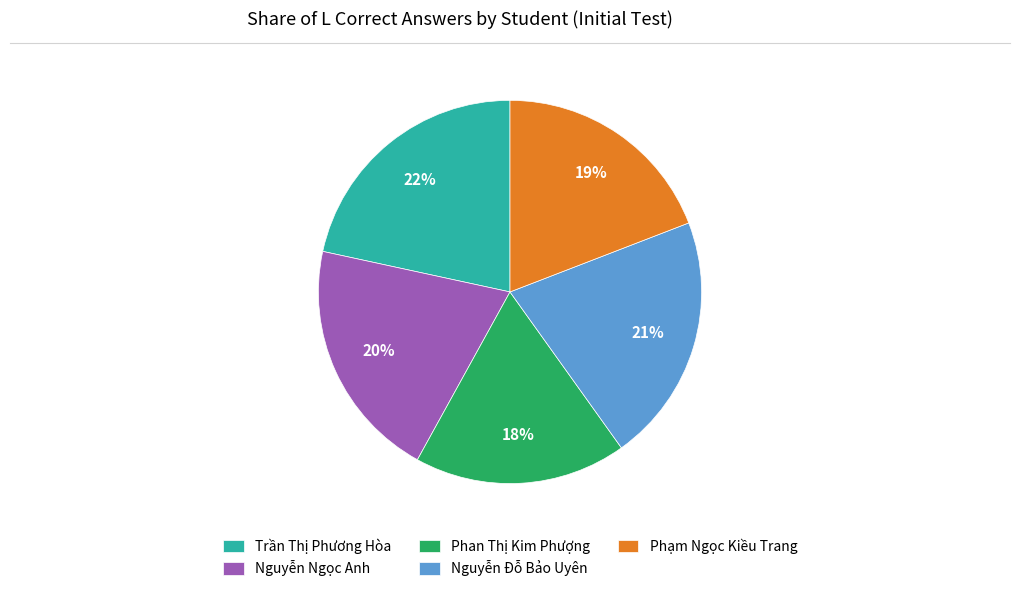

Is there a majority slice in this chart?

No